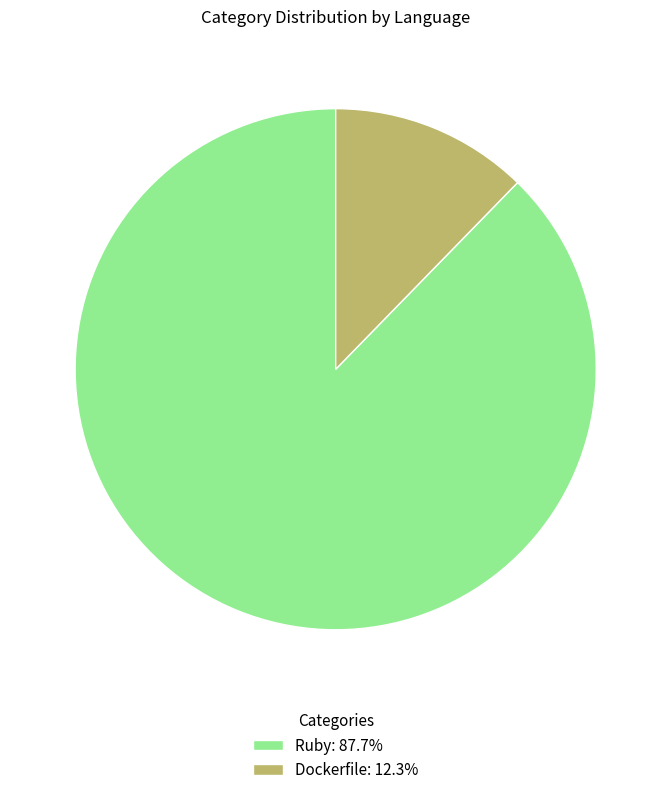

How many slices are in this pie chart?

2